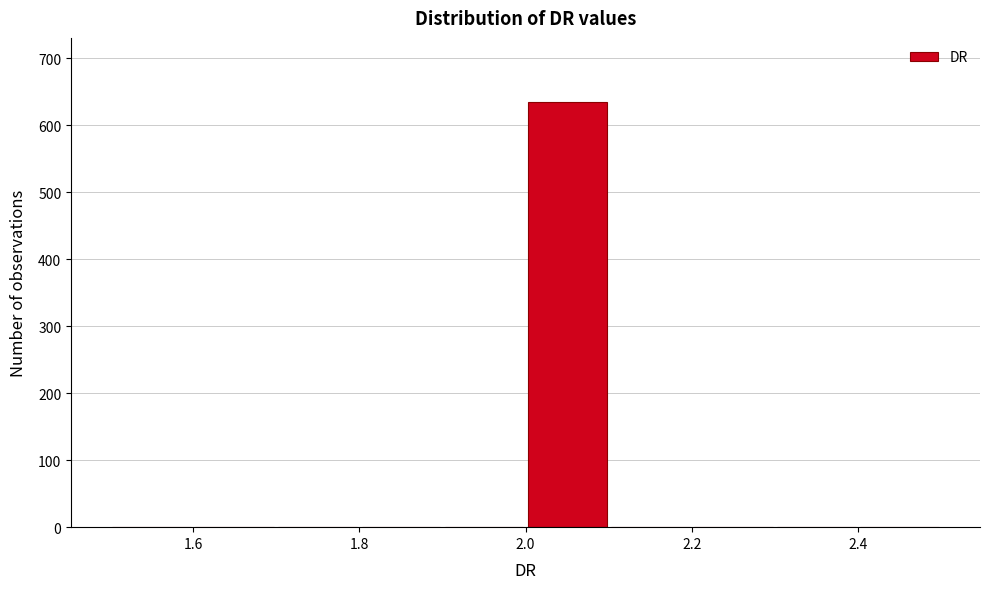

Reading left to right, transcribe this chart: for each bar, give the range it covers on the x-axis and its height. The values are not printed on the chart, so give them approximately, as read against the axis.

1.5 to 1.6: 0
1.6 to 1.7: 0
1.7 to 1.8: 0
1.8 to 1.9: 0
1.9 to 2.0: 0
2.0 to 2.1: 640
2.1 to 2.2: 0
2.2 to 2.3: 0
2.3 to 2.4: 0
2.4 to 2.5: 0